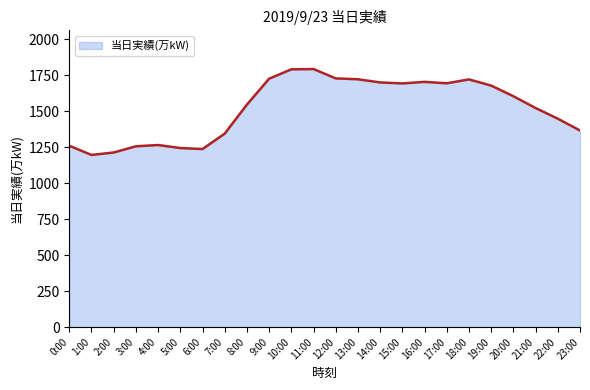

True or false: the data shows 2834 at 20:00.

False